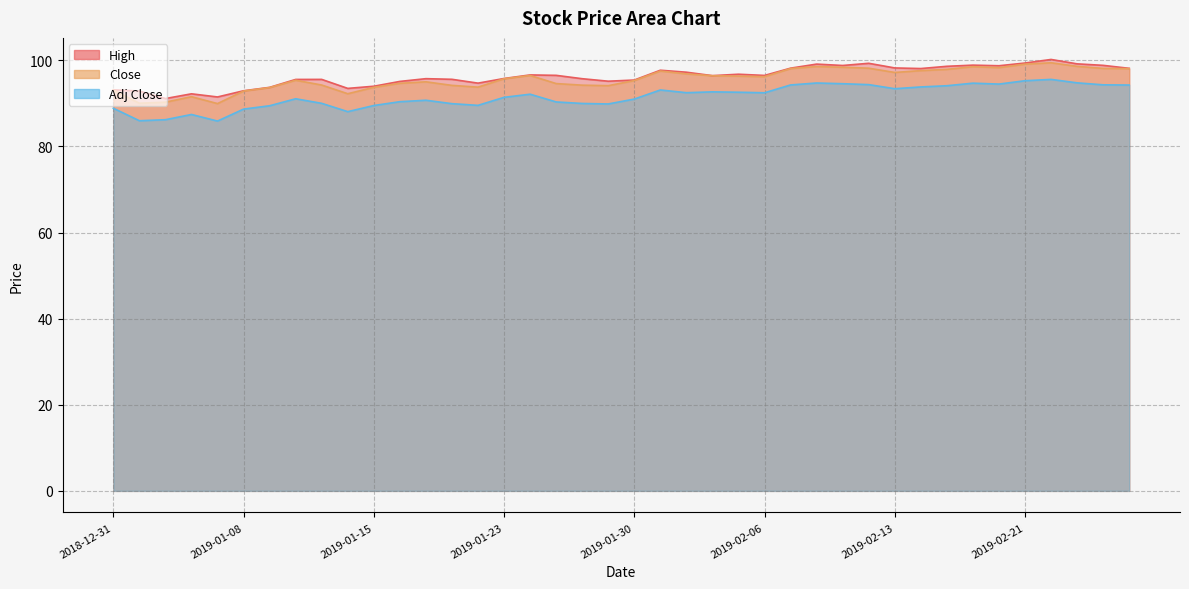

True or false: Close and High cross at least once.

False